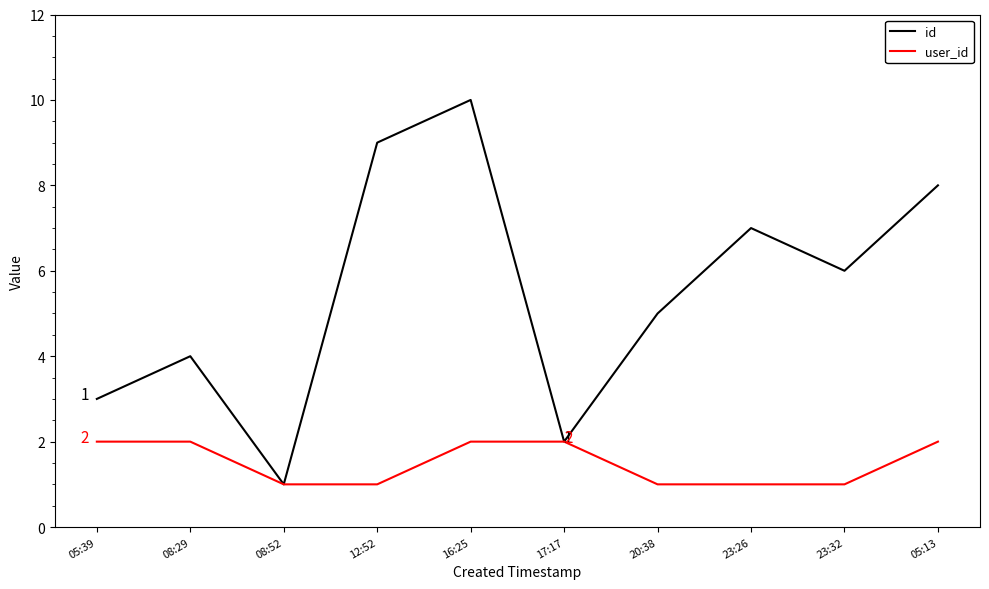

Between 08:29 and 23:32, which series saw the biggest shift?

id